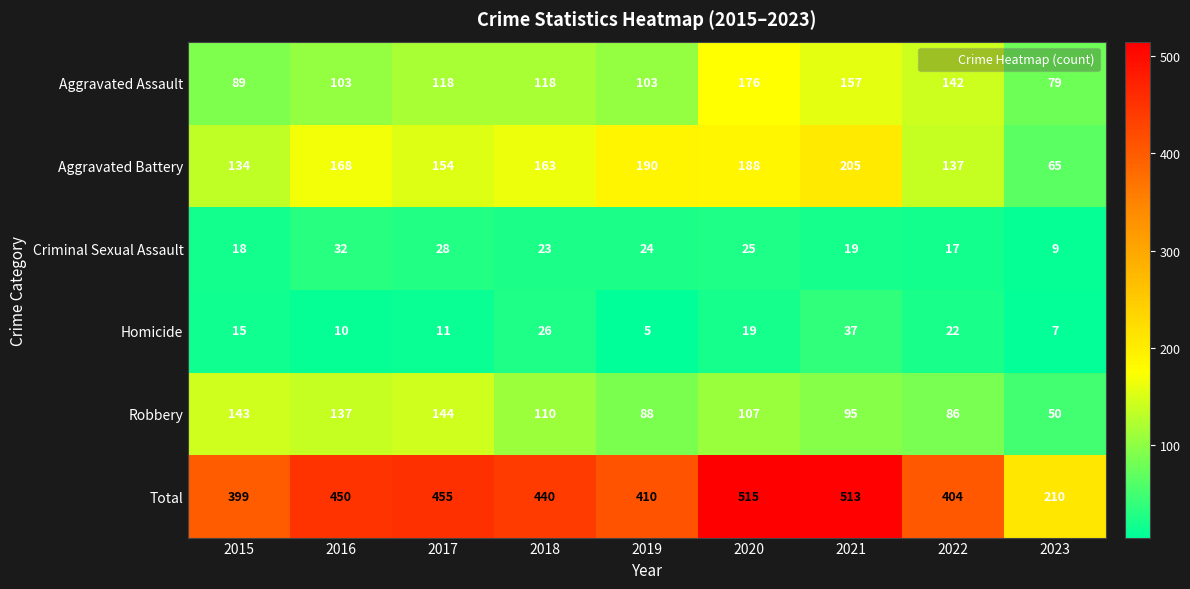

What is the minimum value shown in the chart?

5